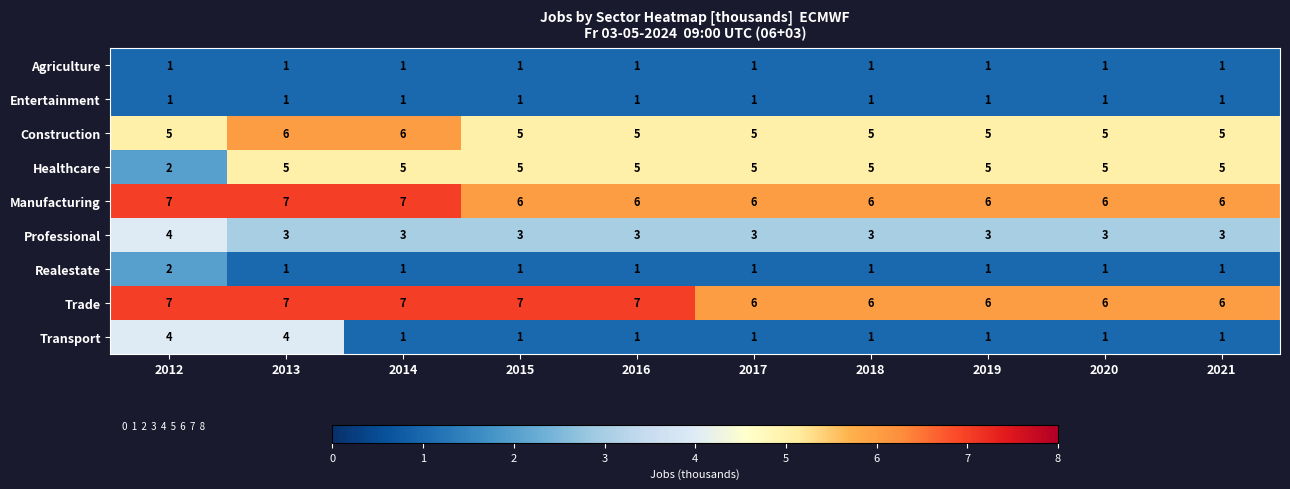

What is the sum of all Professional values?

31